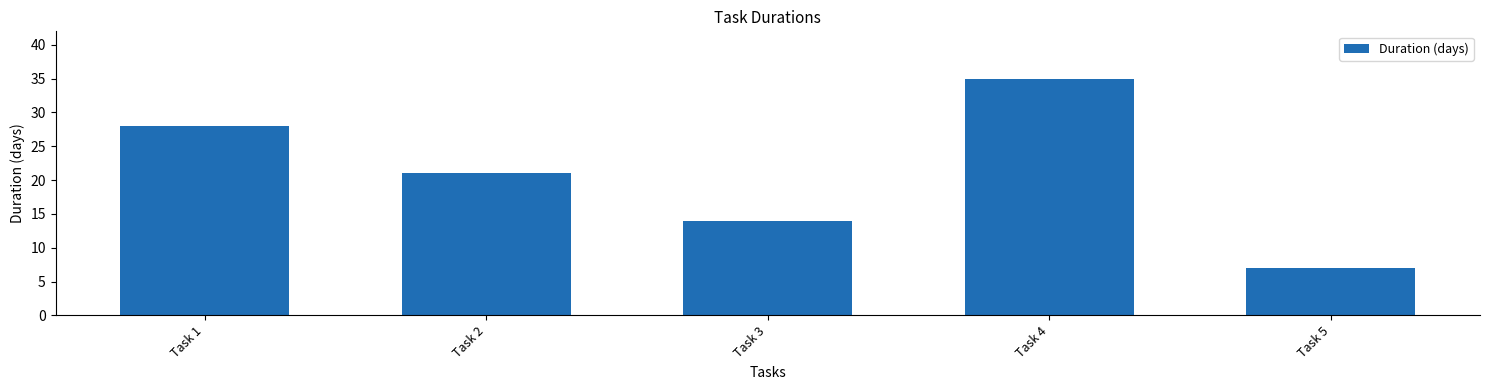

Does the chart contain any negative values?

No